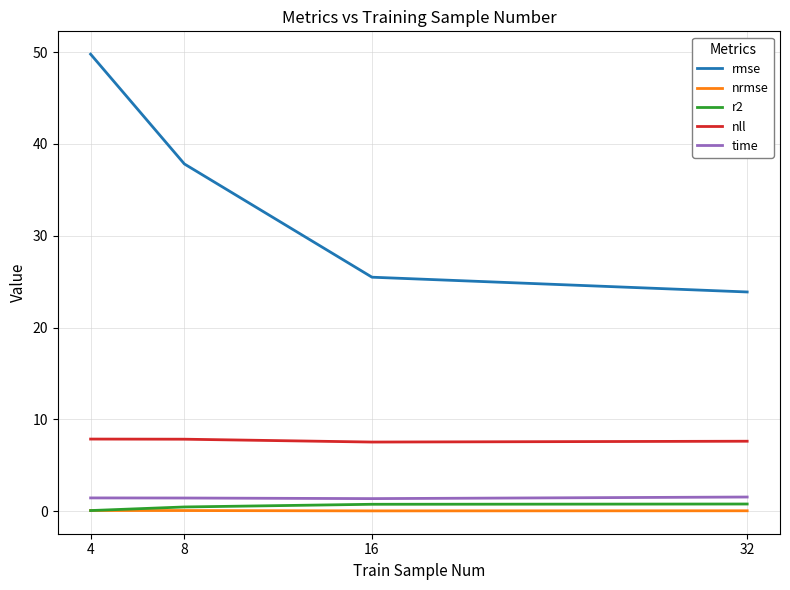

Is it true that r2 equals 0.1 at 4?

True